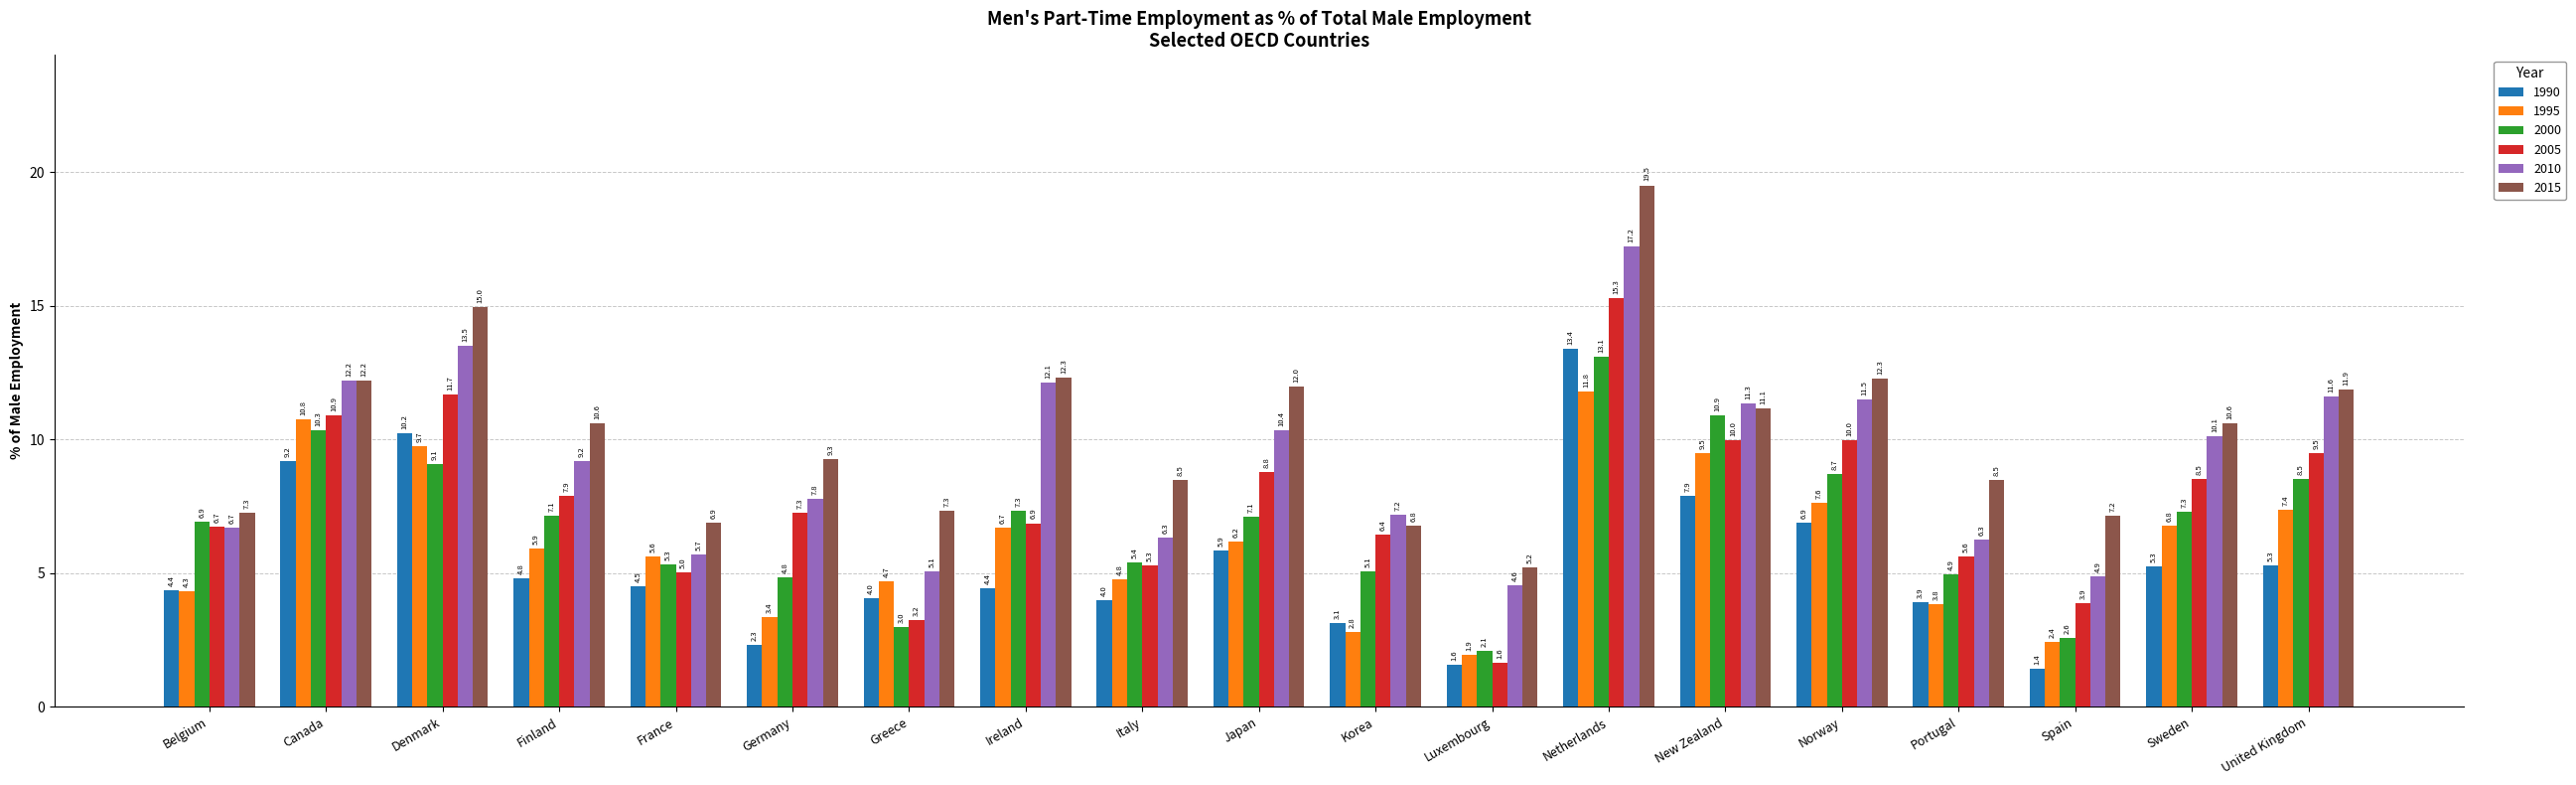

At which category is the sum across all series the highest?

Netherlands